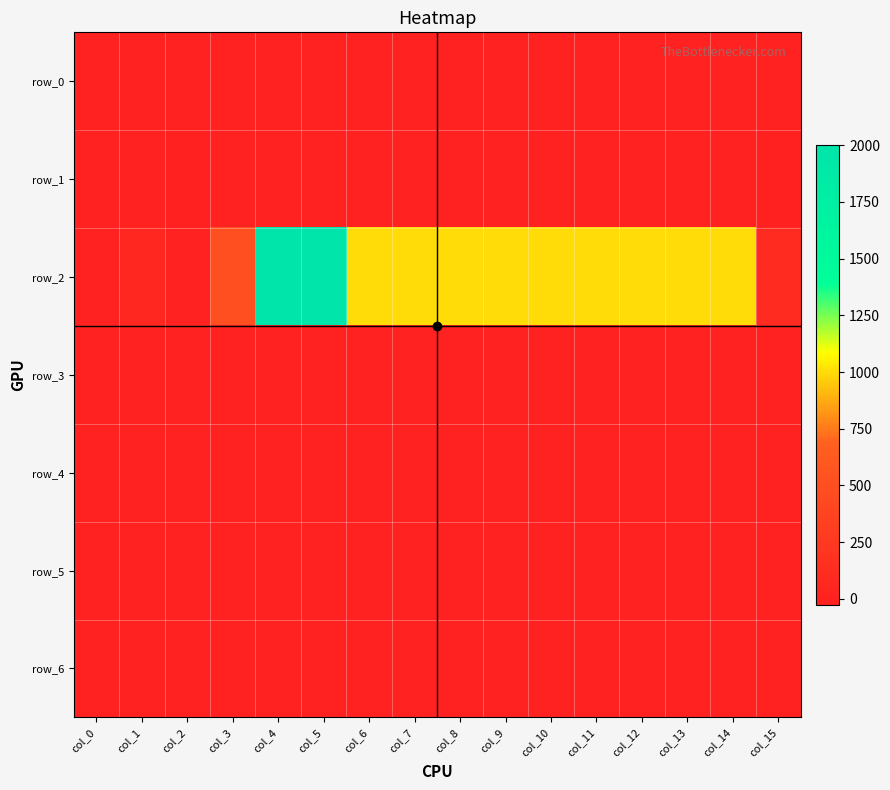

Reading right to left, list all the values displayed in this chart.

row_0: 1.0	4.0	4.0	5.0	4.0	5.0	4.0	5.0	4.0	5.0	4.0	4.0	0.0	2.0	1.0	0.0
row_1: -25.0	0.0	0.0	0.0	0.0	0.0	0.0	0.0	0.0	0.0	0.0	0.0	0.0	-10.0	0.0	0.0
row_2: 94.0	1000.0	1000.0	1000.0	1000.0	1000.0	1000.0	1000.0	1000.0	1000.0	2000.0	2000.0	500.0	0.0	64.0	0.0
row_3: -0.5	0.0	0.0	0.0	0.0	0.0	0.0	0.0	0.0	0.0	0.0	0.0	0.0	0.5	0.4	0.0
row_4: 0.0	0.0	1.0	1.0	1.0	1.0	1.0	1.0	1.0	1.0	1.0	1.0	0.0	0.0	0.0	0.0
row_5: 0.0	4.0	0.0	0.0	0.0	0.0	0.0	0.0	0.0	0.0	0.0	2.0	0.0	0.0	0.0	0.0
row_6: 0.8	0.8	0.8	0.8	0.8	0.8	0.8	0.8	0.8	0.8	0.8	0.8	0.8	0.8	0.8	0.8